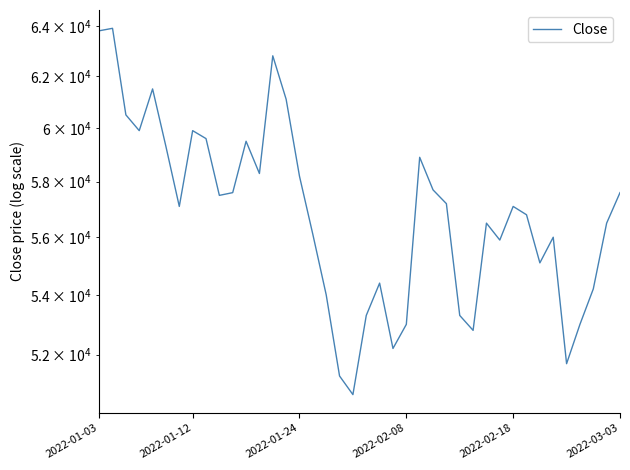

What is the change in value from 2022-01-24 to 17?

-6500